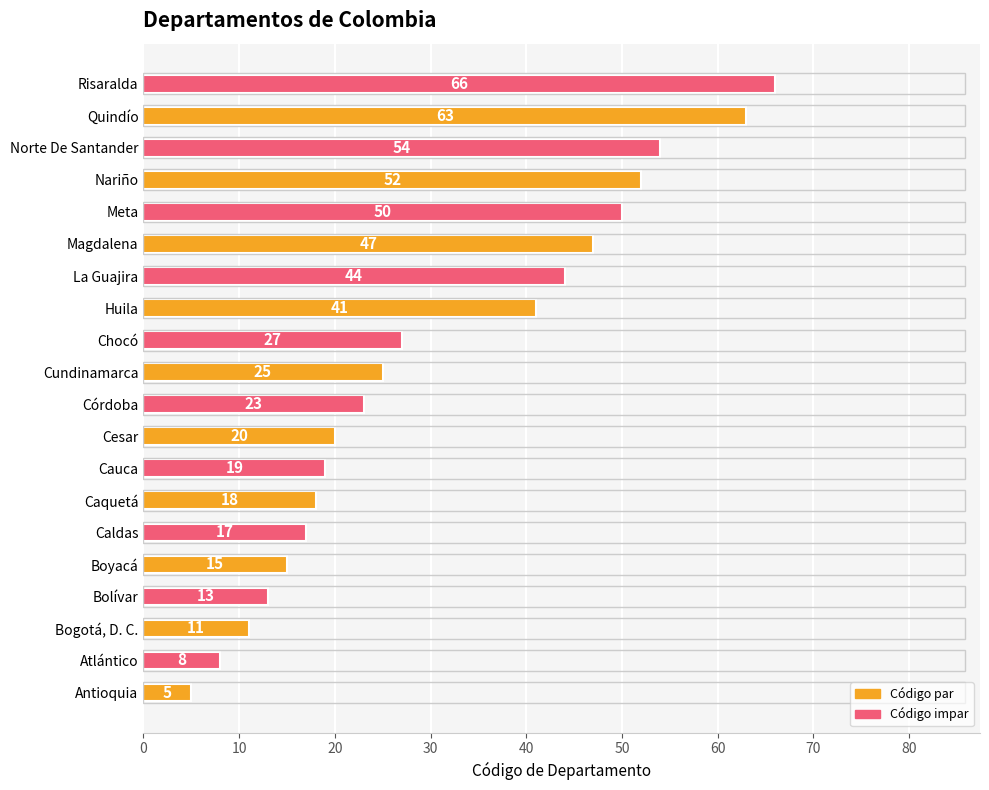

List the labels in order of value, largest first.

Risaralda, Quindío, Norte De Santander, Nariño, Meta, Magdalena, La Guajira, Huila, Chocó, Cundinamarca, Córdoba, Cesar, Cauca, Caquetá, Caldas, Boyacá, Bolívar, Bogotá, D. C., Atlántico, Antioquia